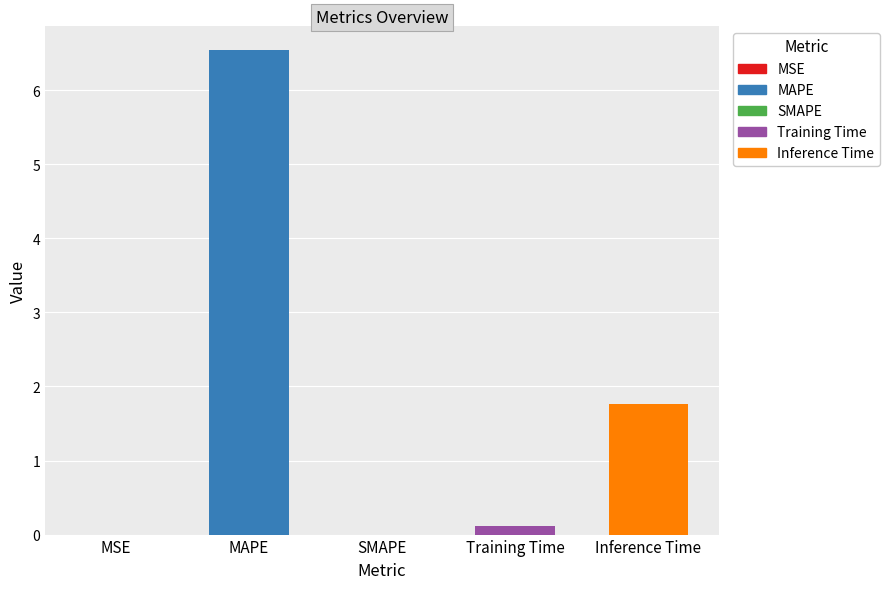

What position from the left is Inference Time?

5